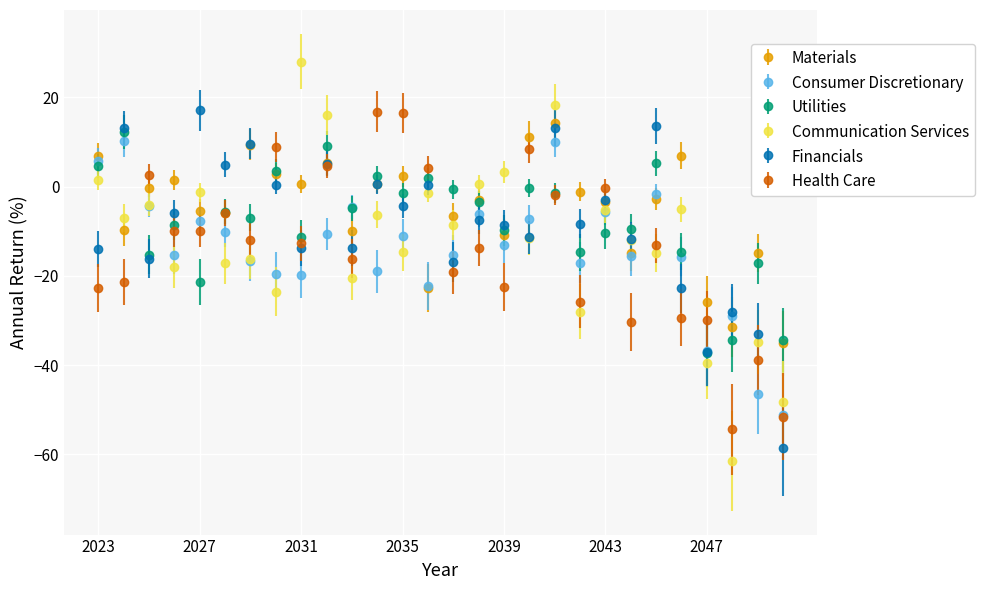

What is the sum of all Communication Services values?

-332.4